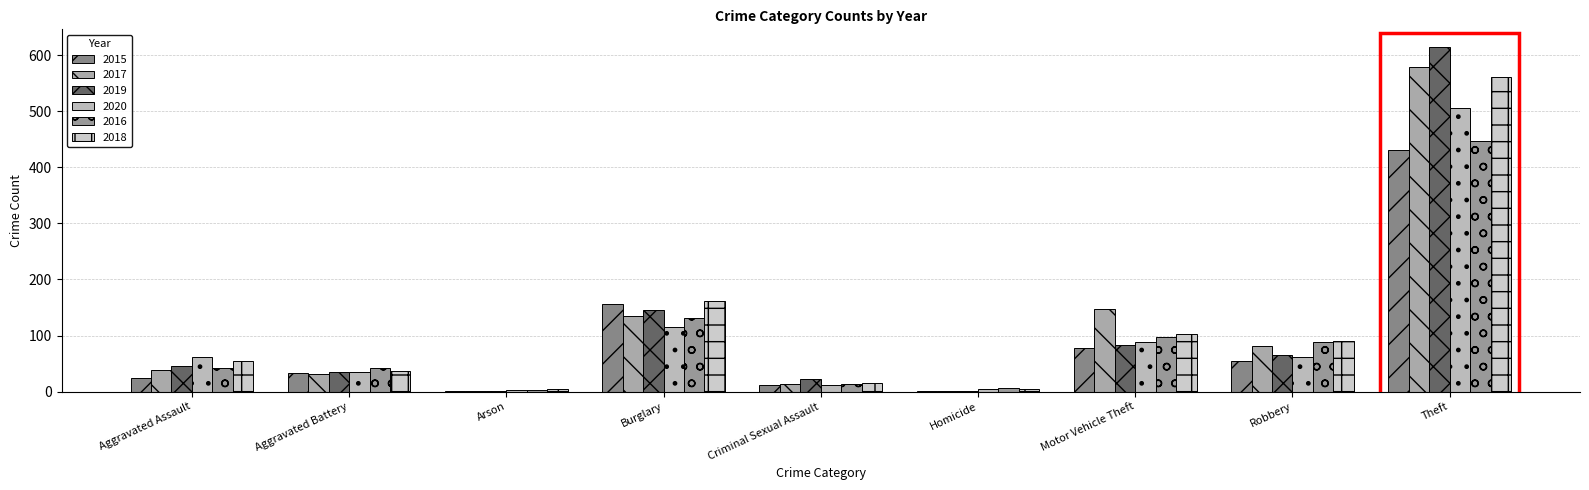

What is the average value of the 2019 series?

113